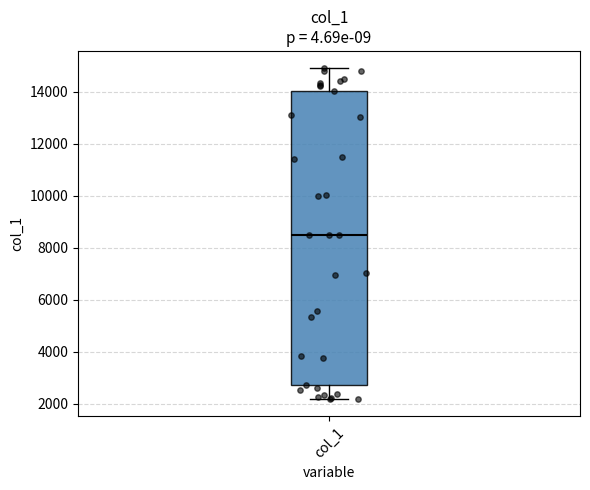

Where does the median line of the box for col_1 sit on the y-axis? The values are not printed on the chart, so give them approximately, as read against the axis.

8600